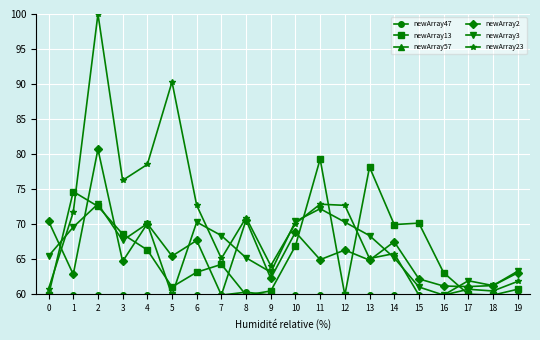

The value of newArray13 at 4 is 37.0. True or false?

False